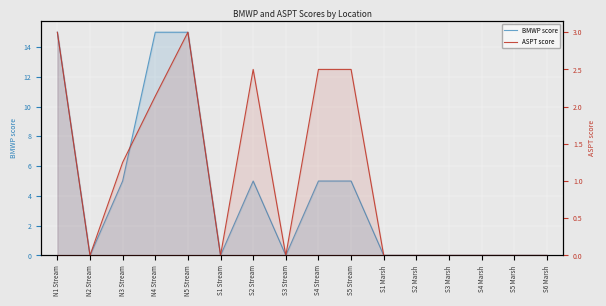

List the series in order of their peak value, lowest first.

ASPT score, BMWP score